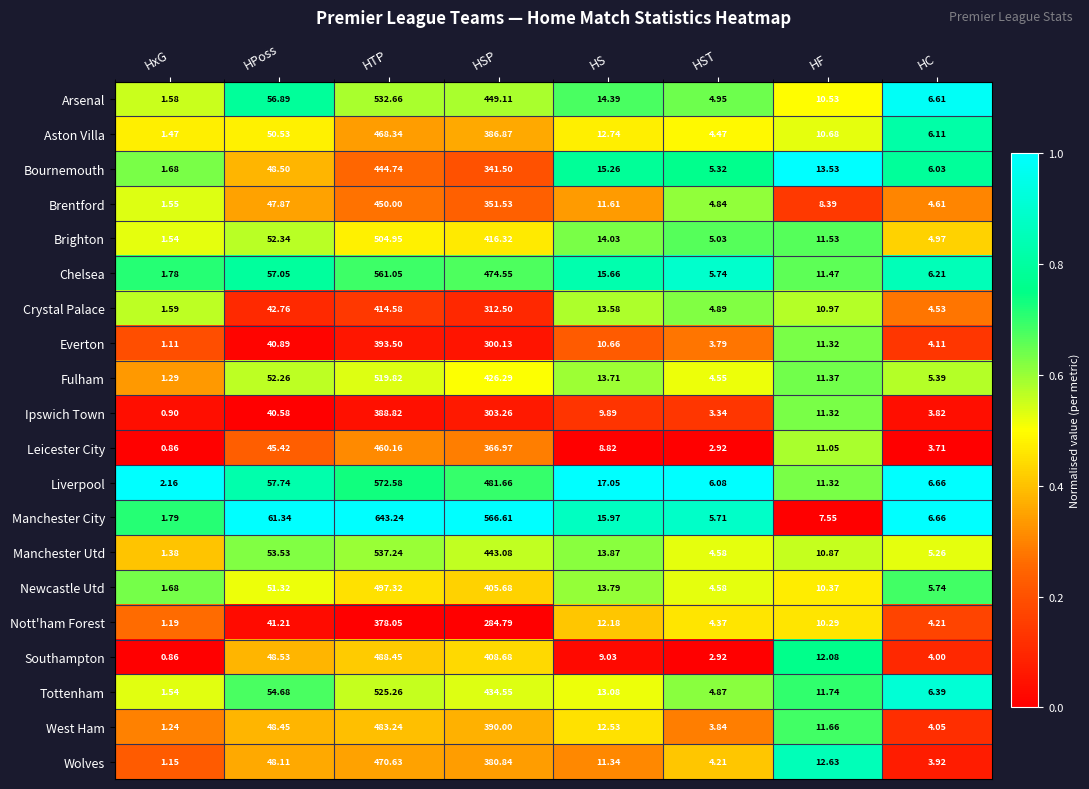

At which label does West Ham first exceed 12?

HPoss